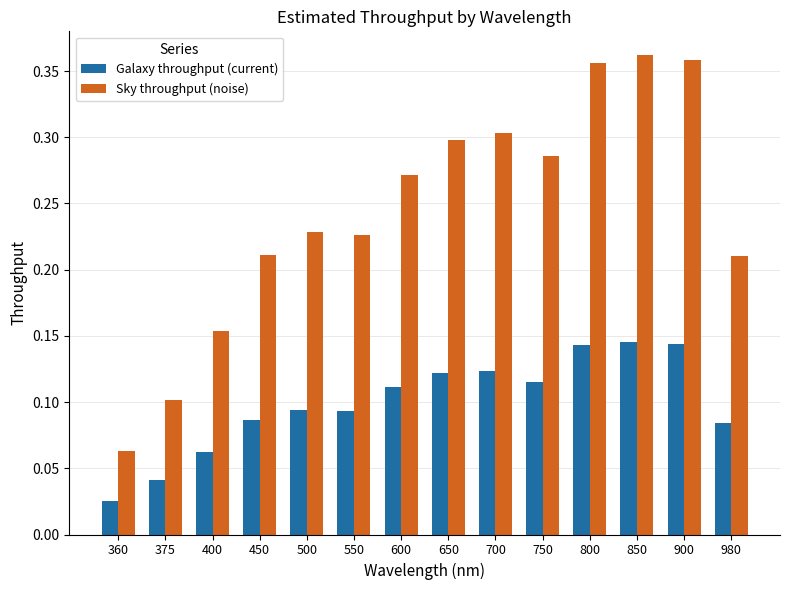

Is the value of Sky throughput (noise) at 980 greater than the value of Galaxy throughput (current) at 850?

Yes